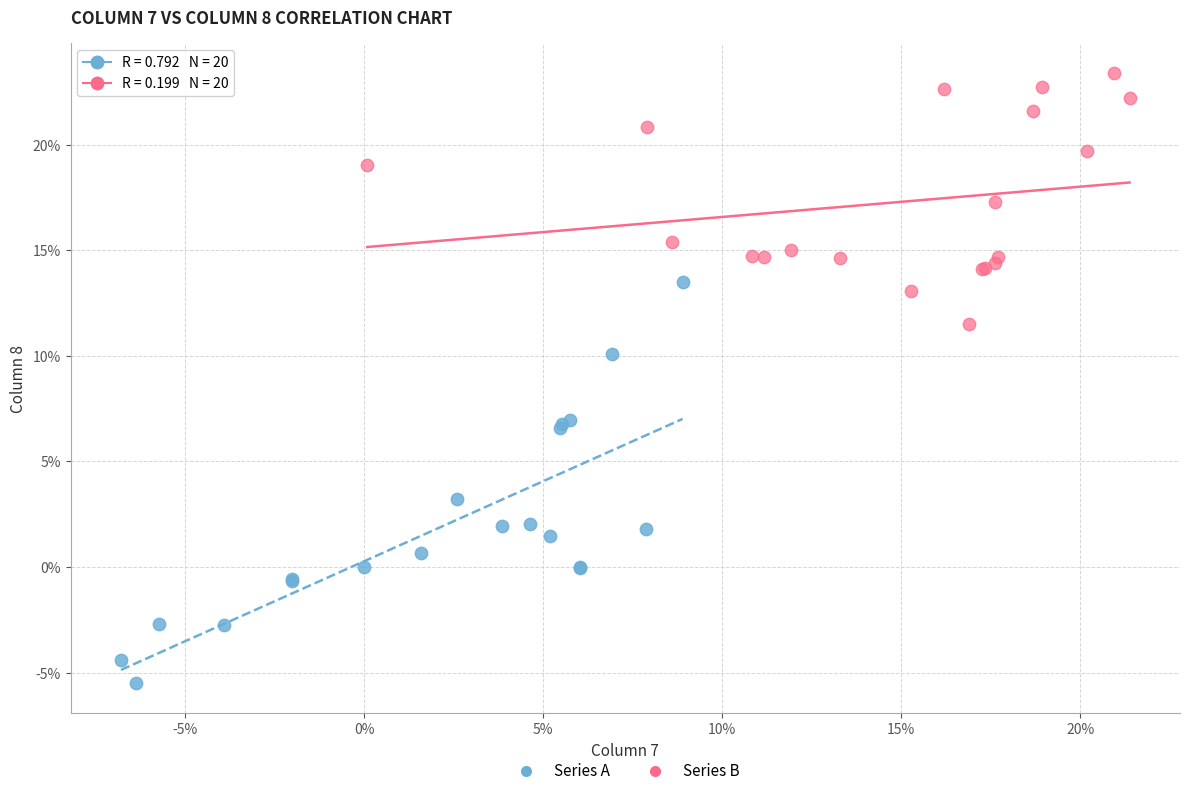

What are all the series names shown in the legend?

Series A, Series B